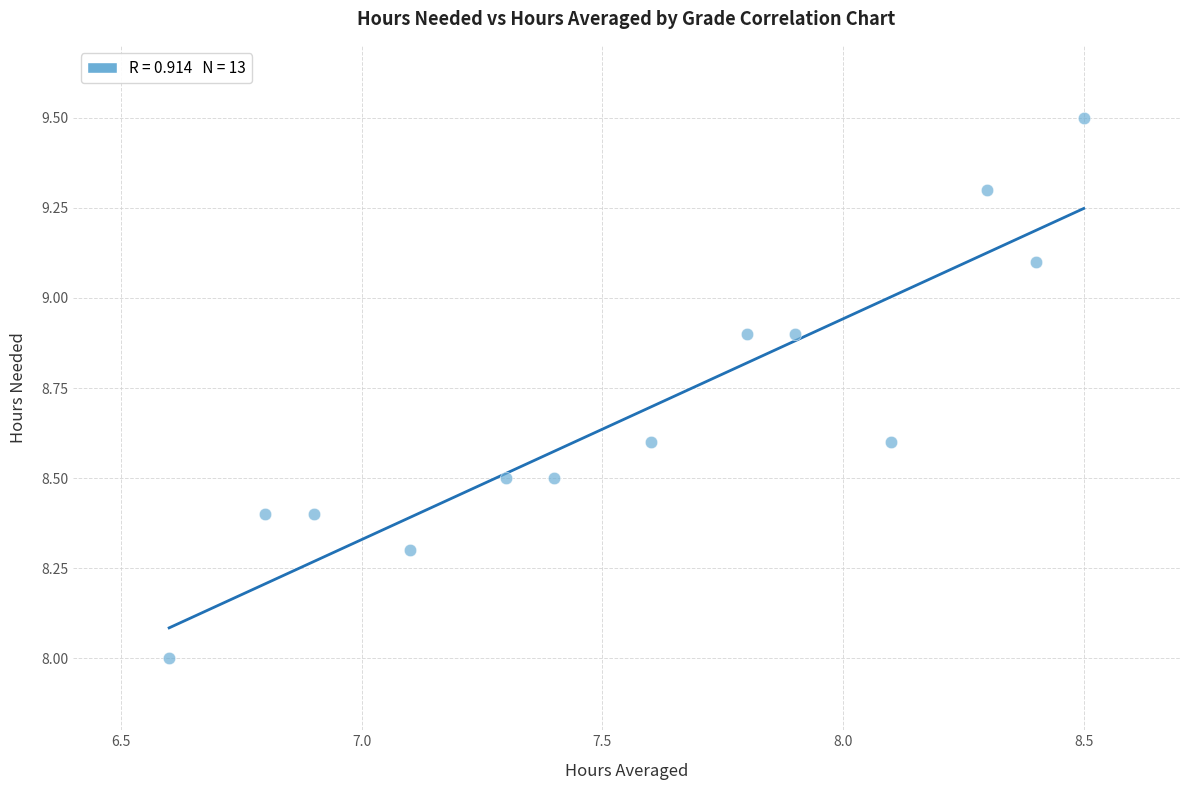

What is the range of Y values (max minus min)?

1.5